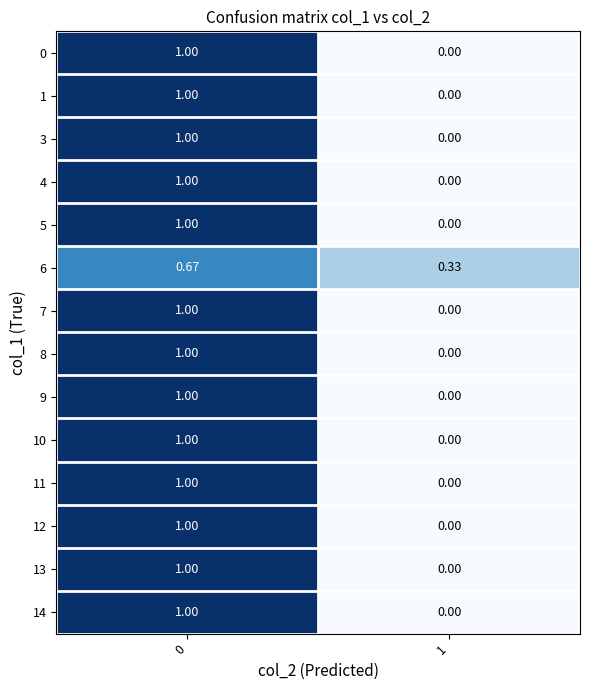

Is the value of 8 at 1 greater than the value of 0 at 0?

No